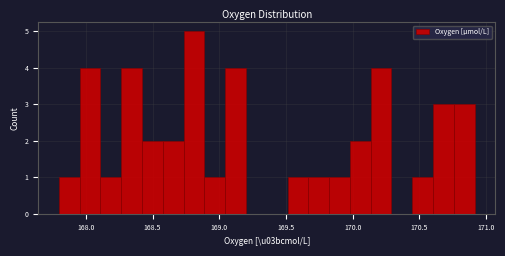

Read against the x-axis, roughly where is the centre of the tallest bar?

168.80